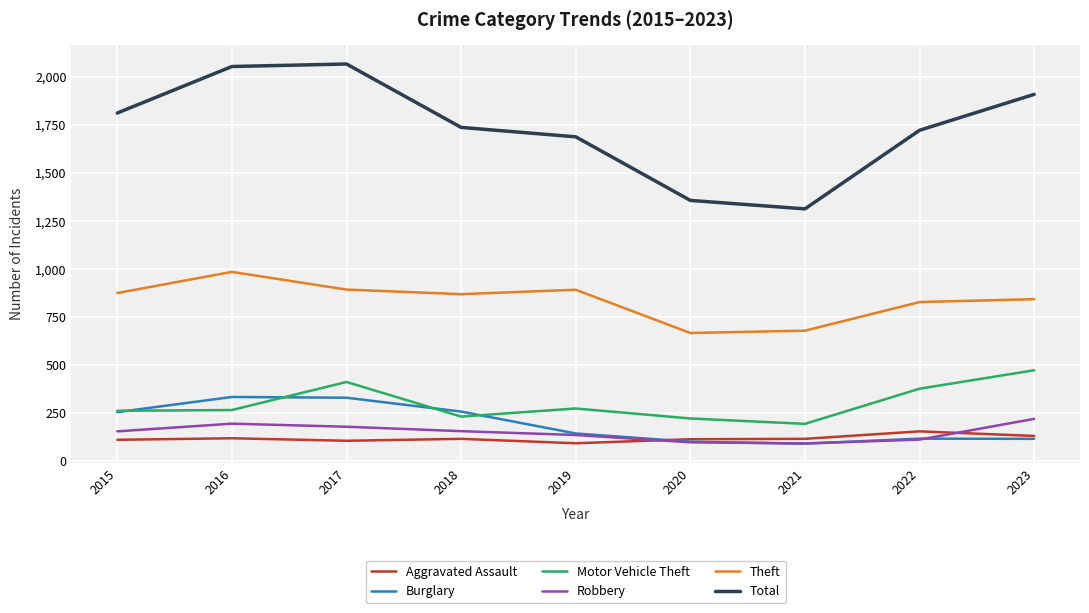

What is the difference between the second highest and second lowest values in the Robbery series?

97